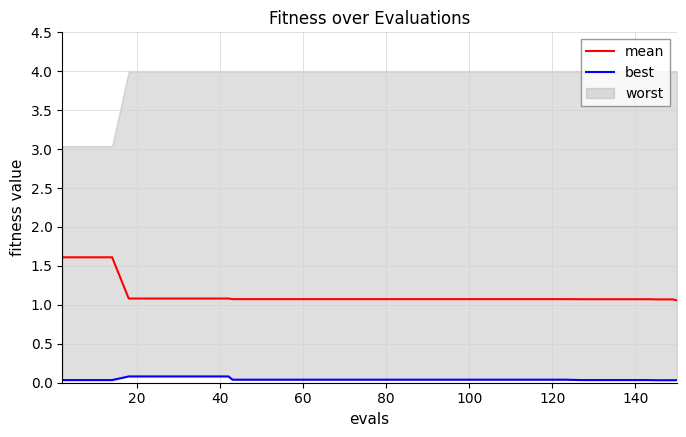

Count the number of categories in the chart.

40